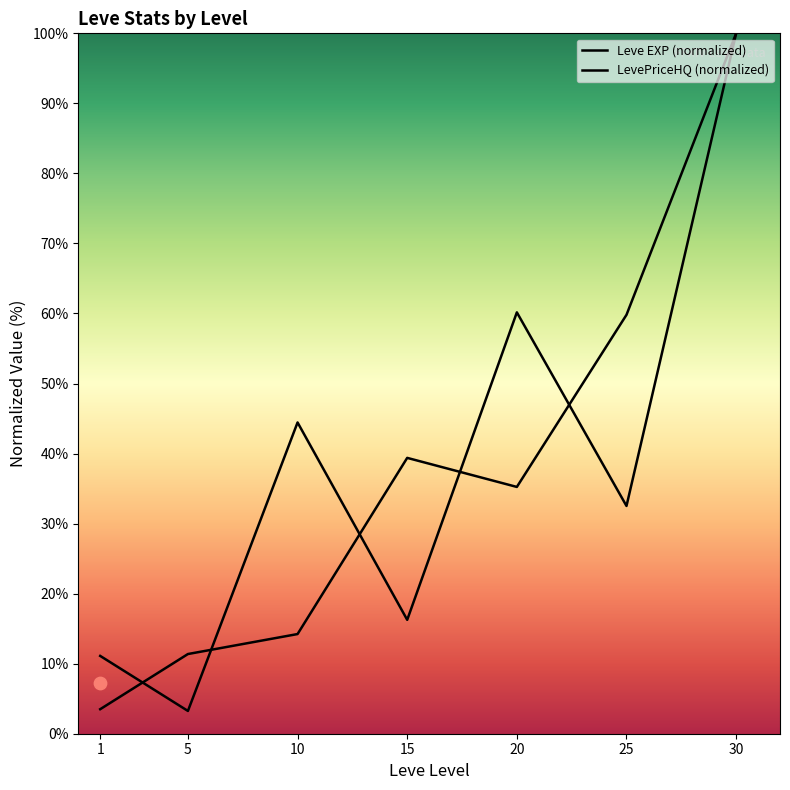

Which series reaches the minimum Y coordinate?

LevePriceHQ (normalized)